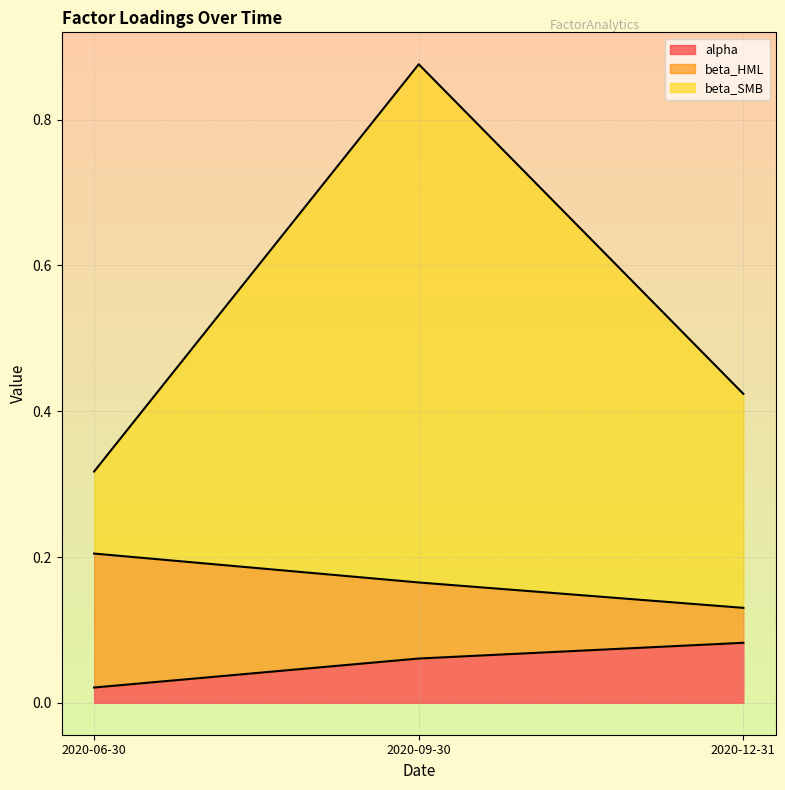

Rank the categories by alpha value from lowest to highest.

2020-06-30, 2020-09-30, 2020-12-31